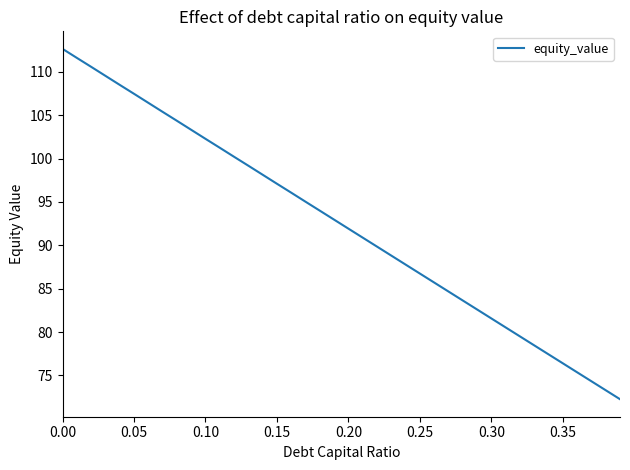

What is the maximum value shown in the chart?

112.7